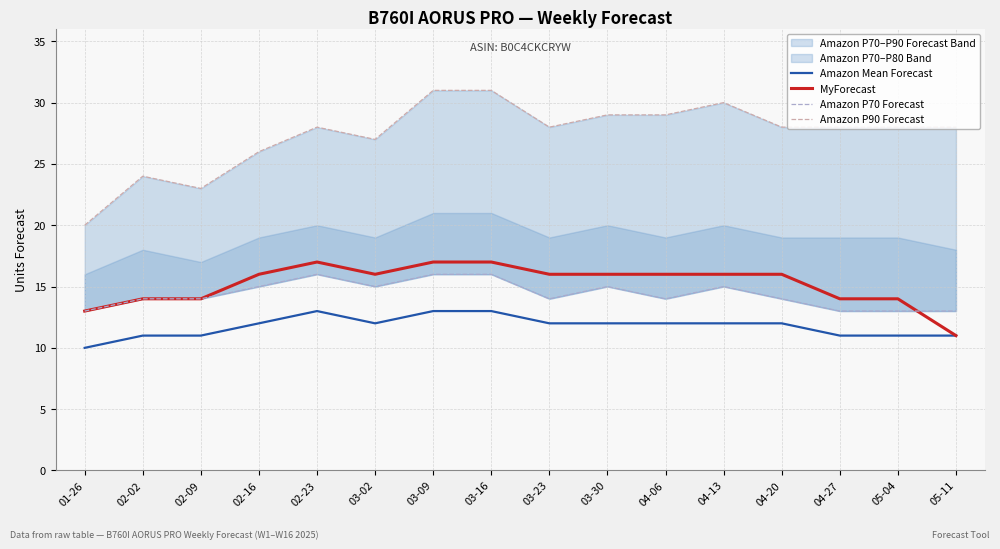

What is the sum of the Amazon P90 Forecast values at 03-02 and 04-06?

56